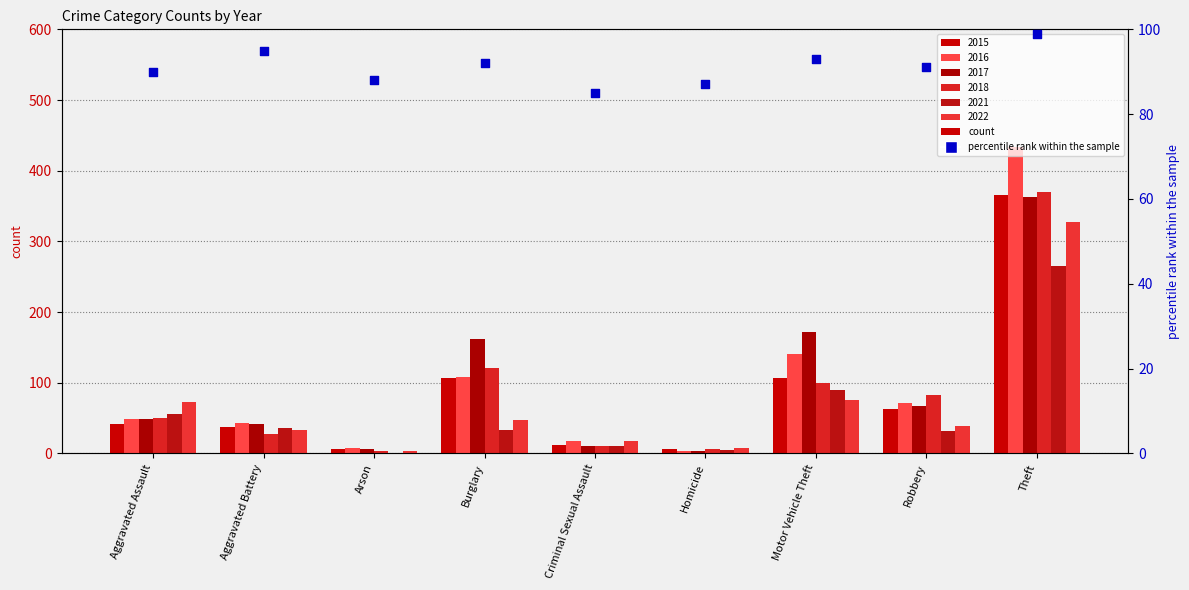

Approximately how many times larger is the value at Homicide compared to Criminal Sexual Assault?

1.0